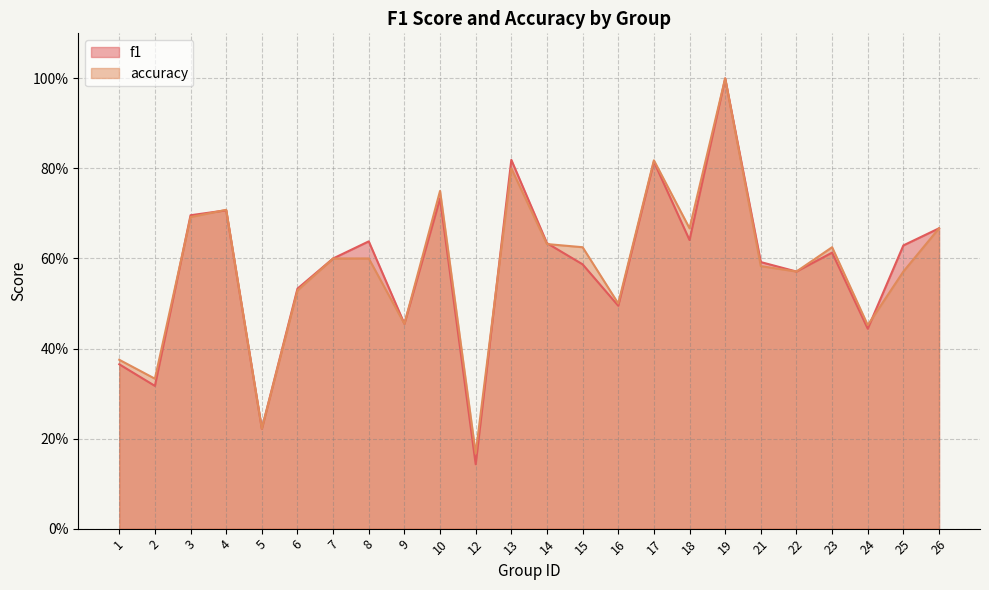

In accuracy, how many points are lower than both neighbors (excluding endpoints)?

8